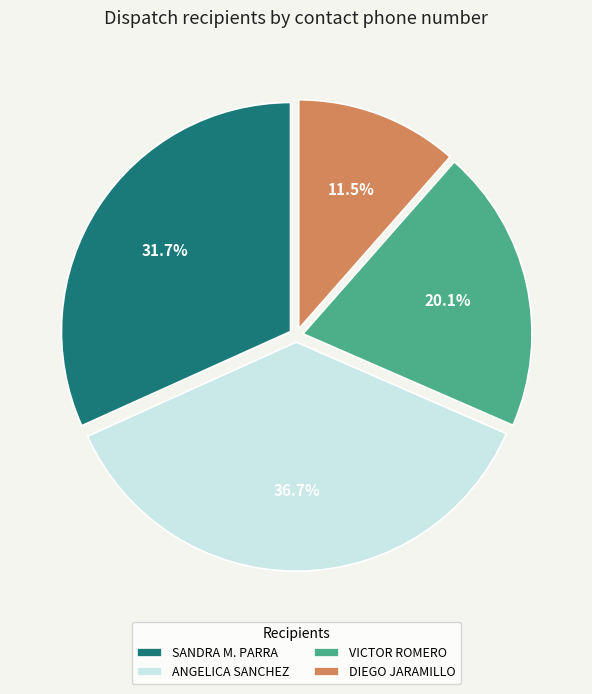

Which slice is the largest?

ANGELICA SANCHEZ